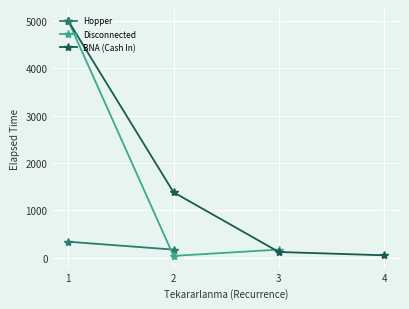

What is the value of the BNA (Cash In) point at the 2nd from the left?

1380